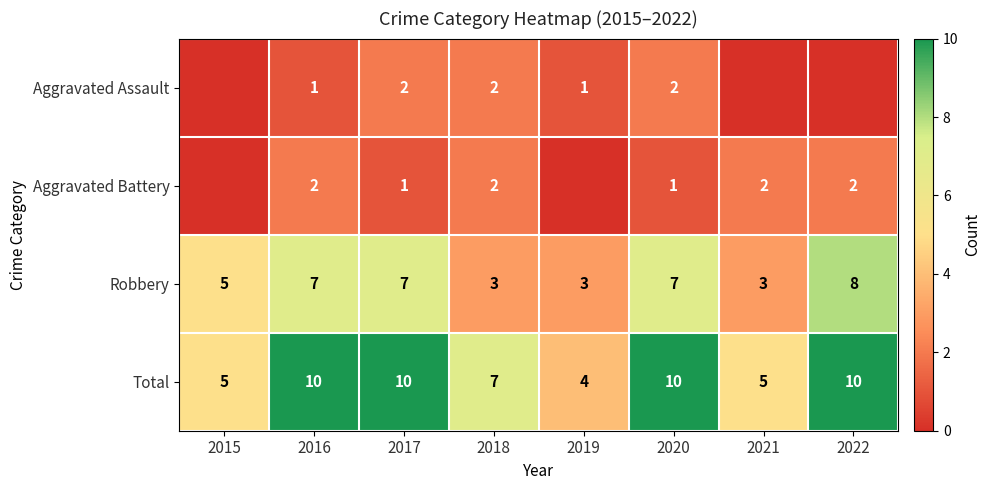

At which label does Total reach its minimum?

2019